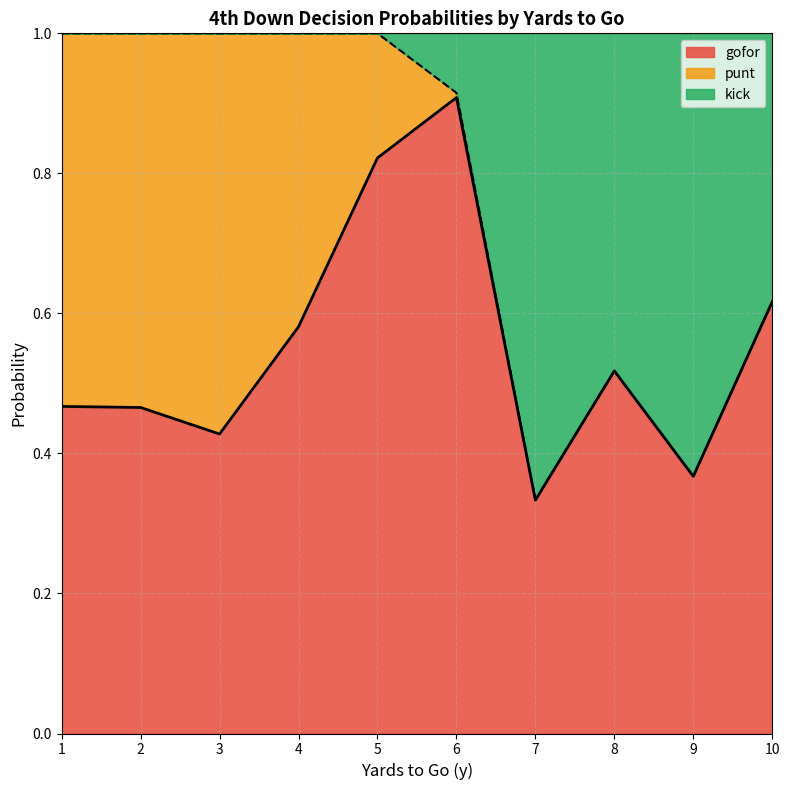

Is it true that gofor_line equals 0.5 at 1?

True